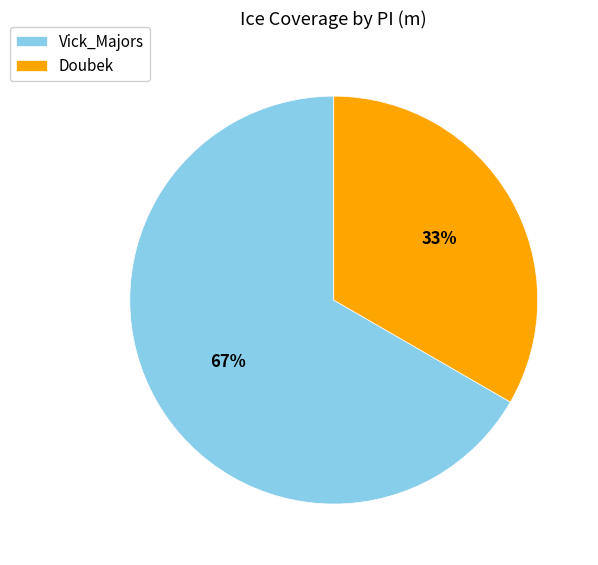

Which slice is the smallest?

Doubek